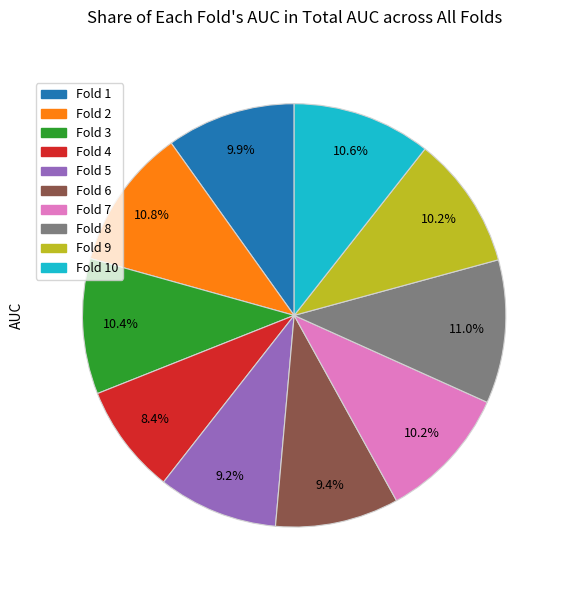

Does any single category account for the majority?

No